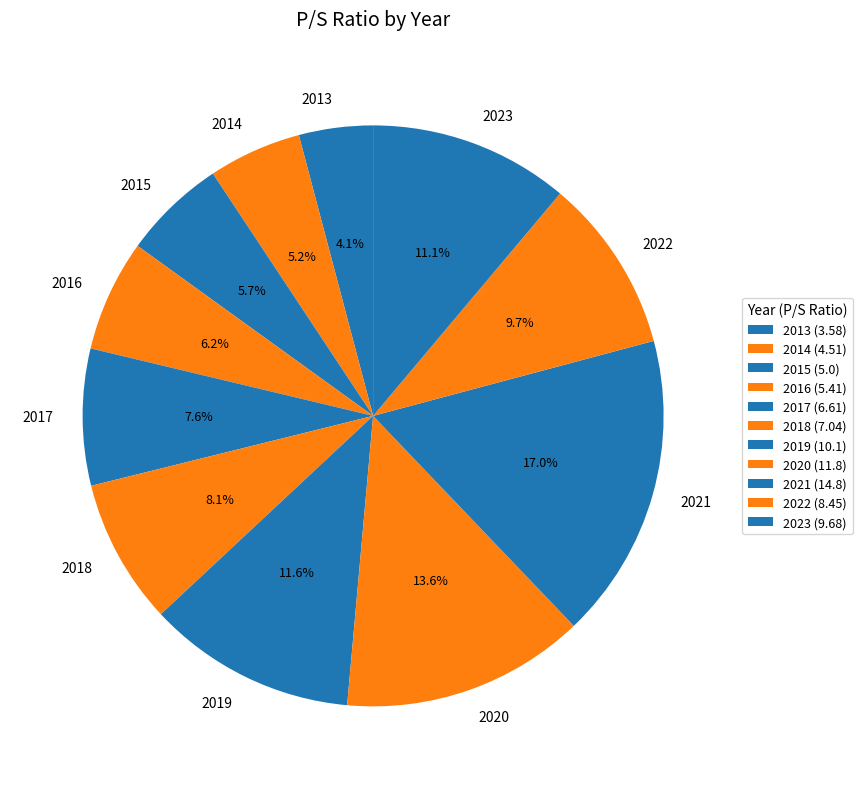

Which slice is the largest?

2021